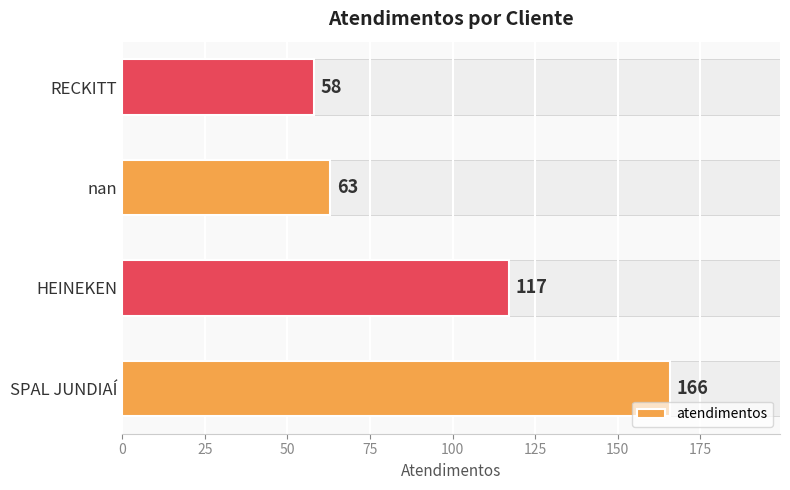

What is the sum of all values?

404